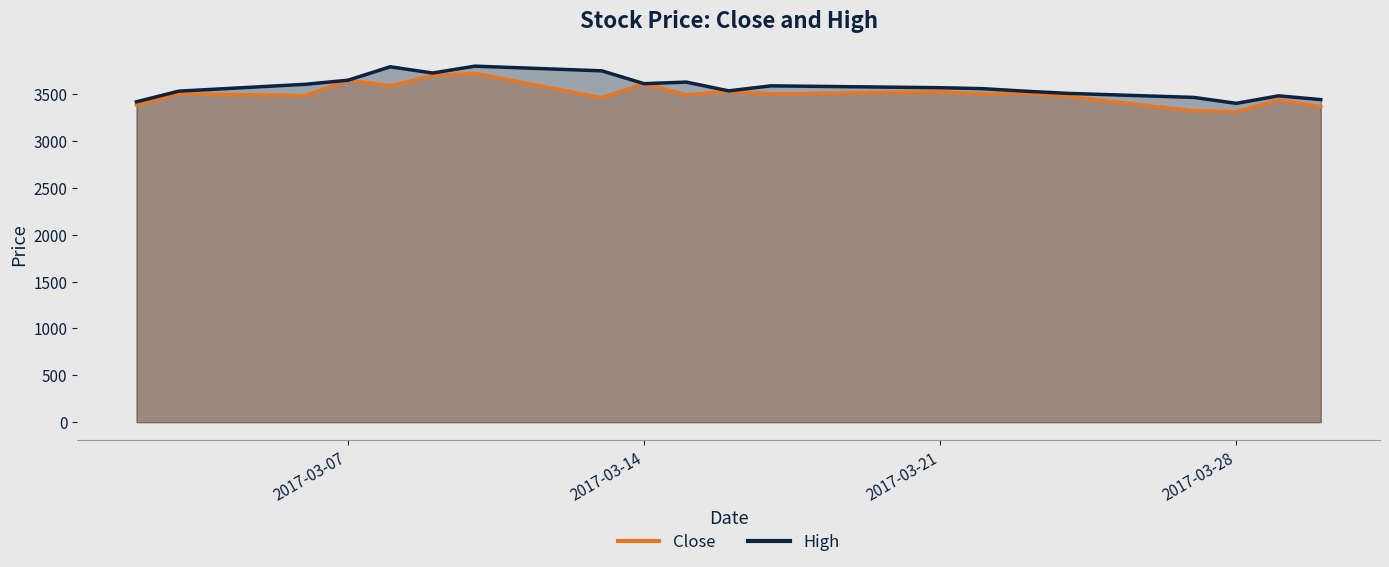

Which series has the widest spread of values?

Close